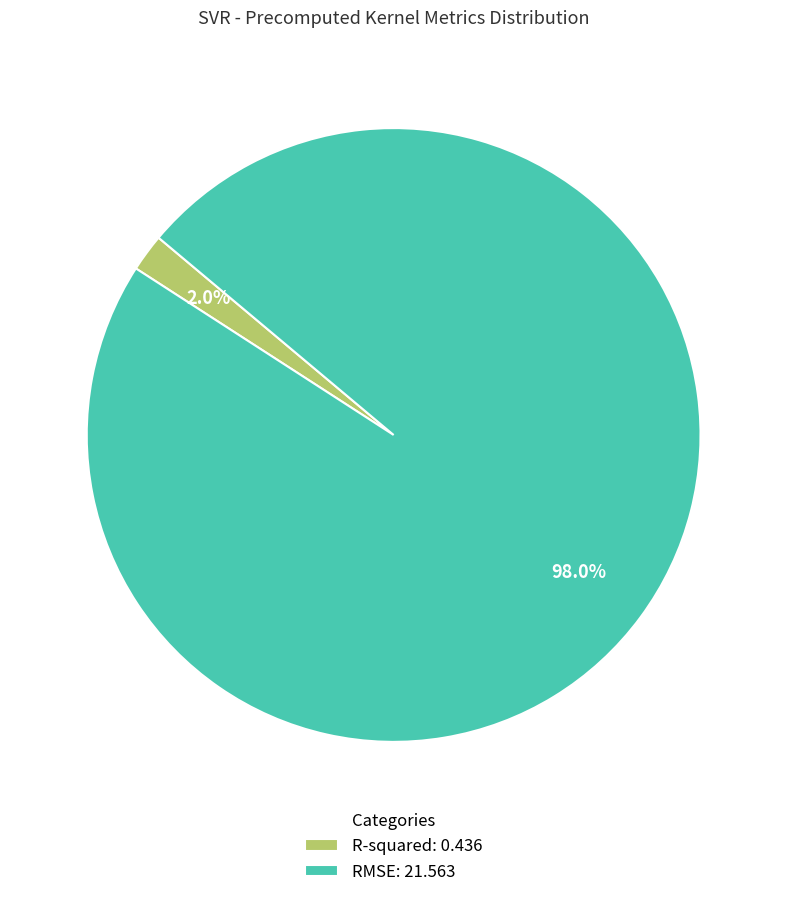

Between R-squared and RMSE, which is larger?

RMSE